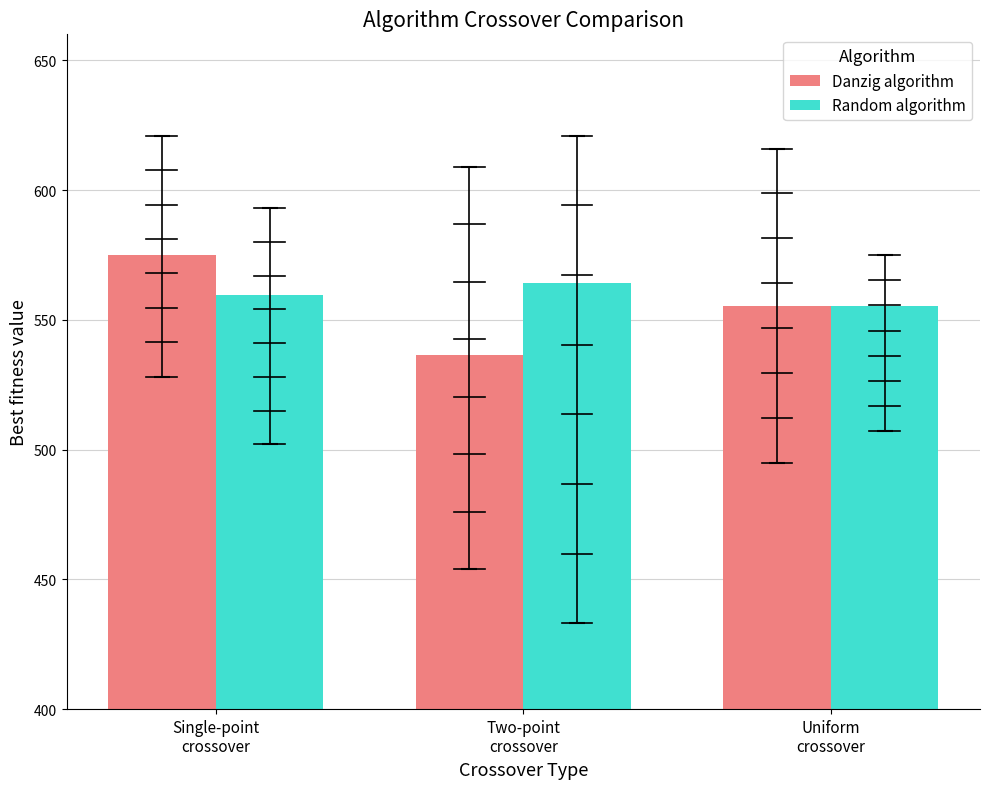

What is the total value across all series at Single-point
crossover?

1134.8